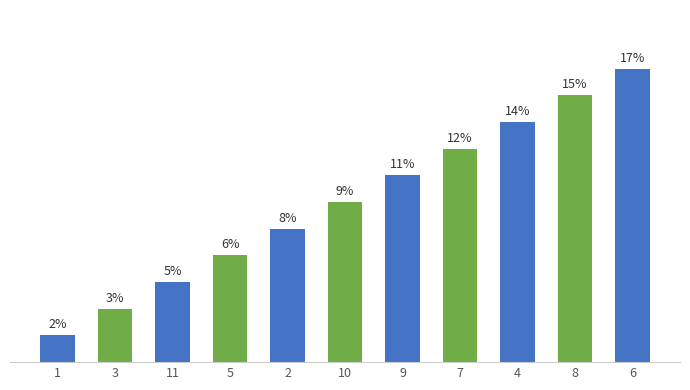

List the labels in order of value, largest first.

6, 8, 4, 7, 9, 10, 2, 5, 11, 3, 1